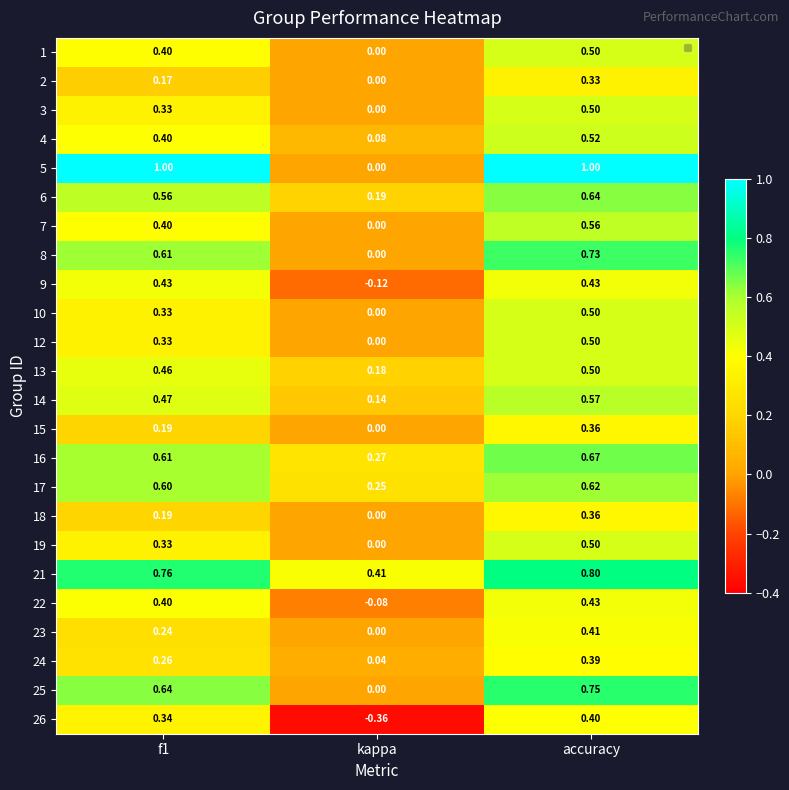

Where is 5 nearest to the value 0?

kappa